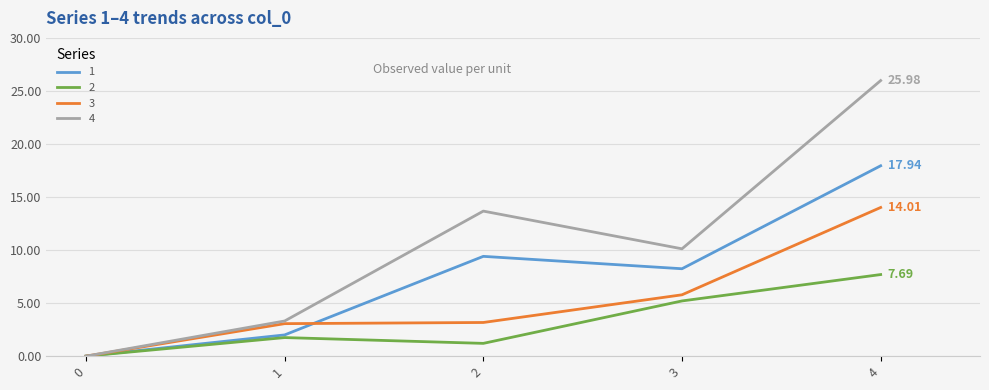

What is the difference between the 2 values at 4 and 0?

7.7